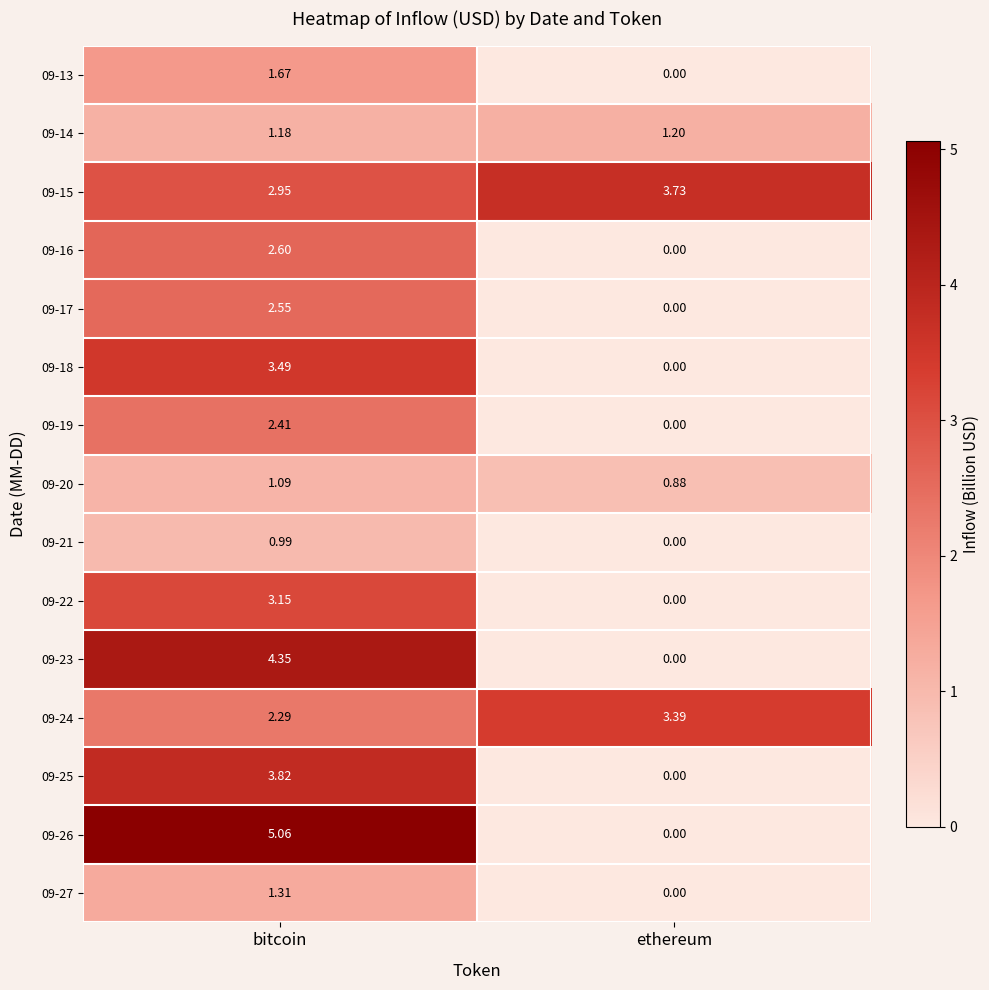

List the labels in order of 09-25 value, largest first.

bitcoin, ethereum